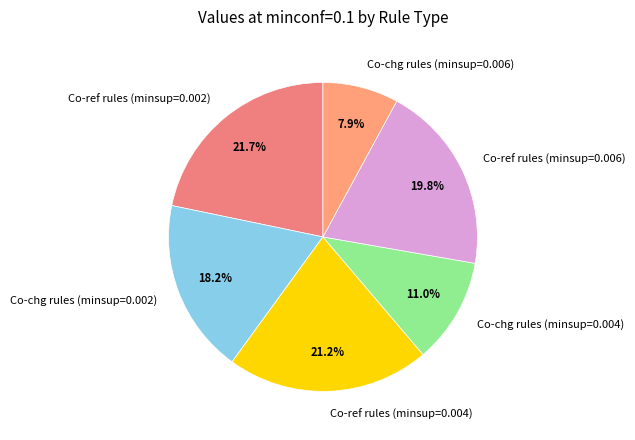

Which slice is the largest?

Co-ref rules (minsup=0.002)